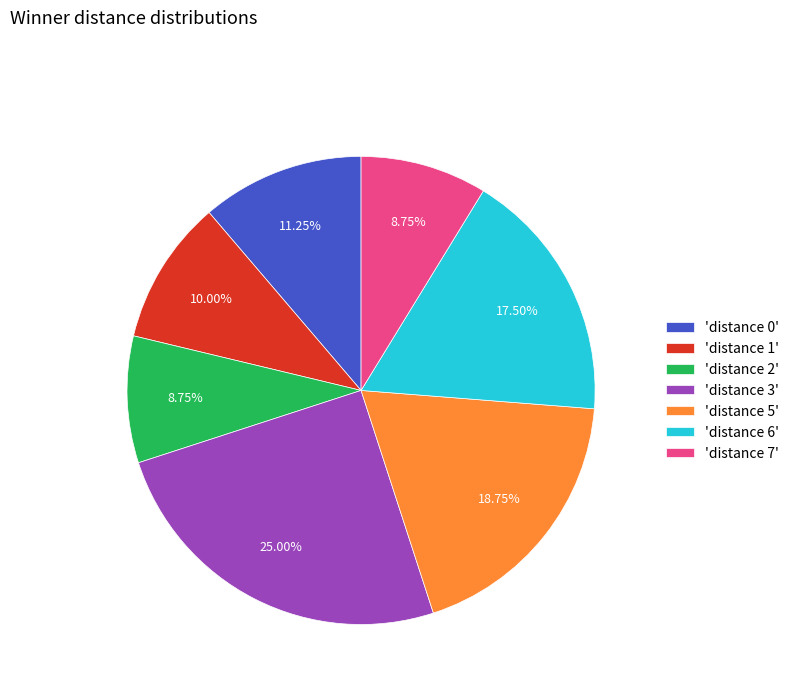

What is the ratio of the value at 'distance 2' to the value at 'distance 5'?

0.5